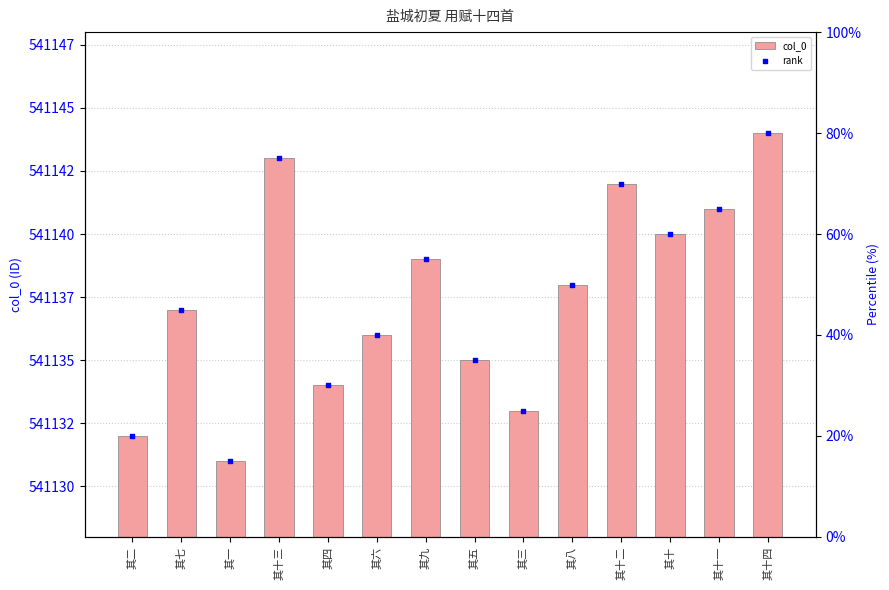

At which category is the sum across all series the highest?

其十四